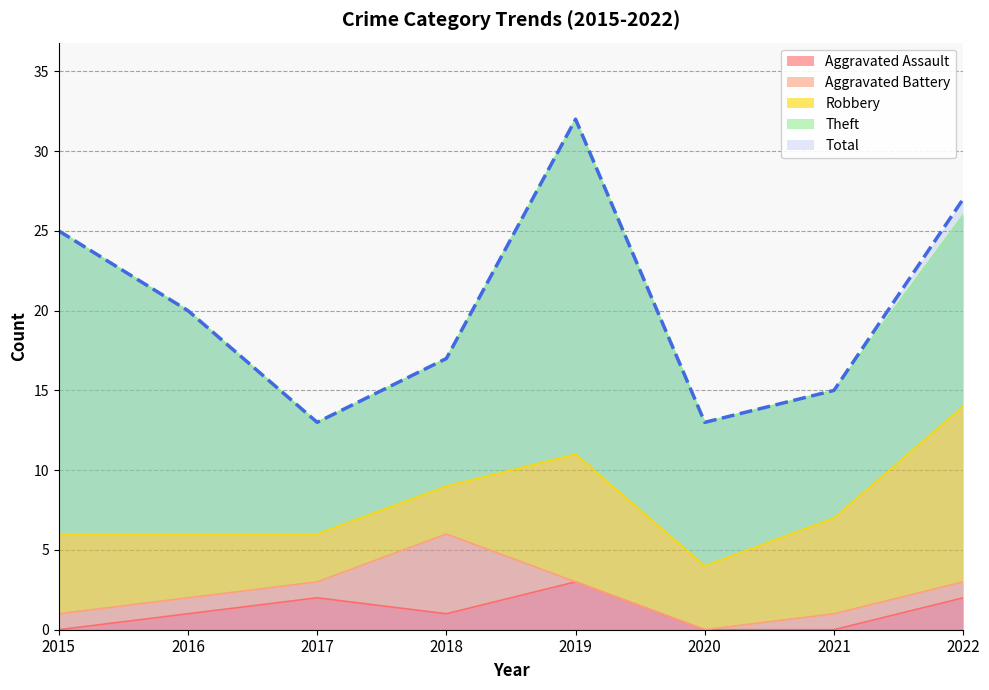

Does the chart have visible grid lines?

Yes